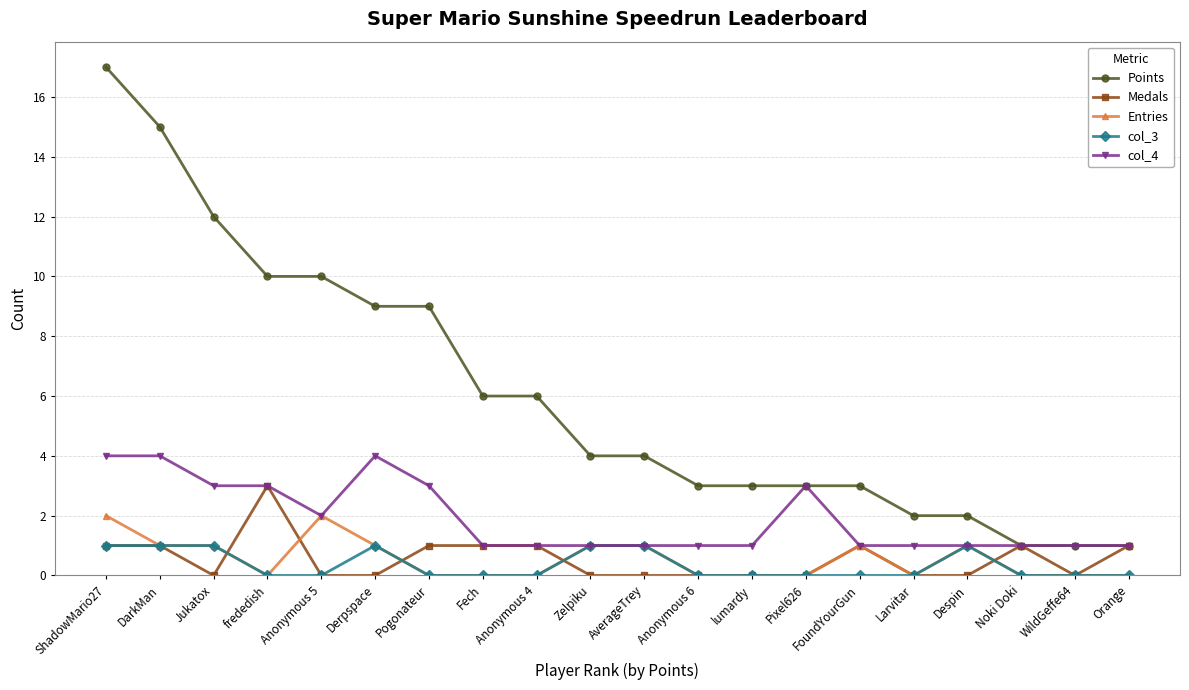

How many categories are shown in the chart?

20